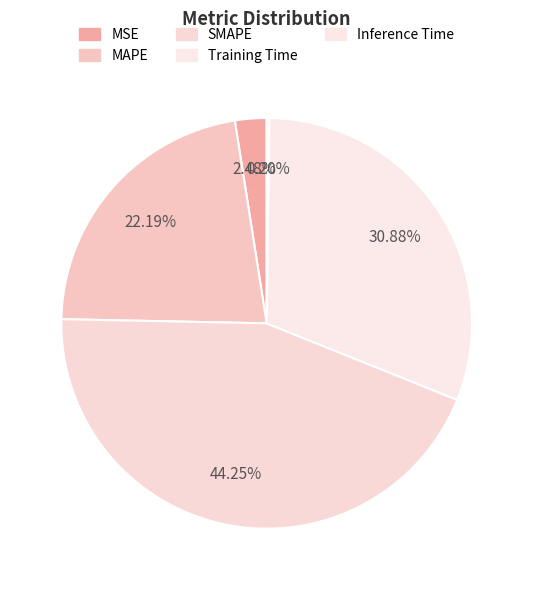

What percentage is NOT represented by MAPE?

77.8%